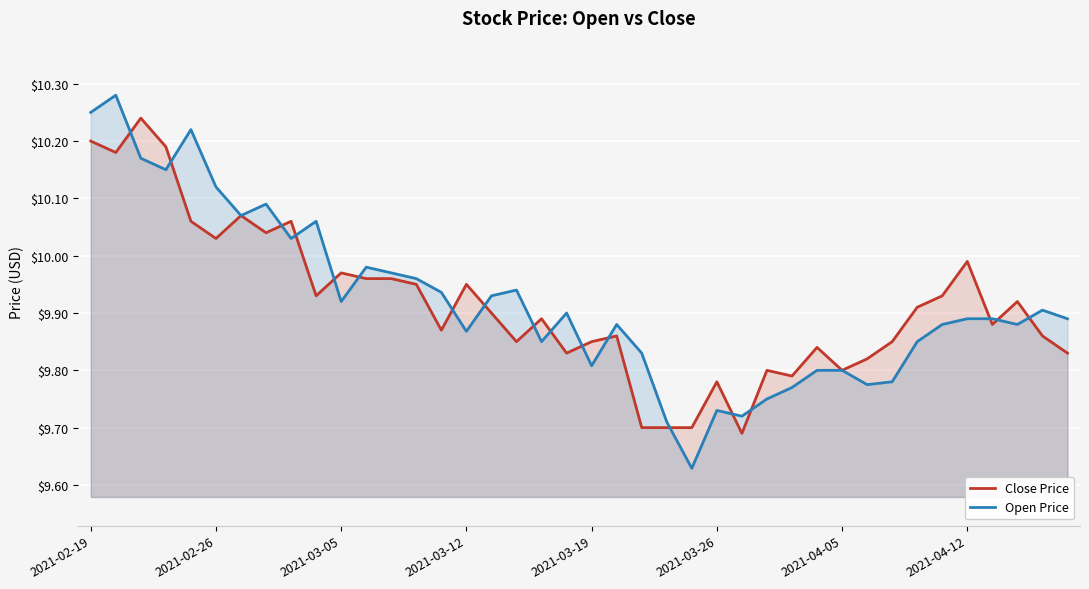

How many lines are shown in the chart?

2